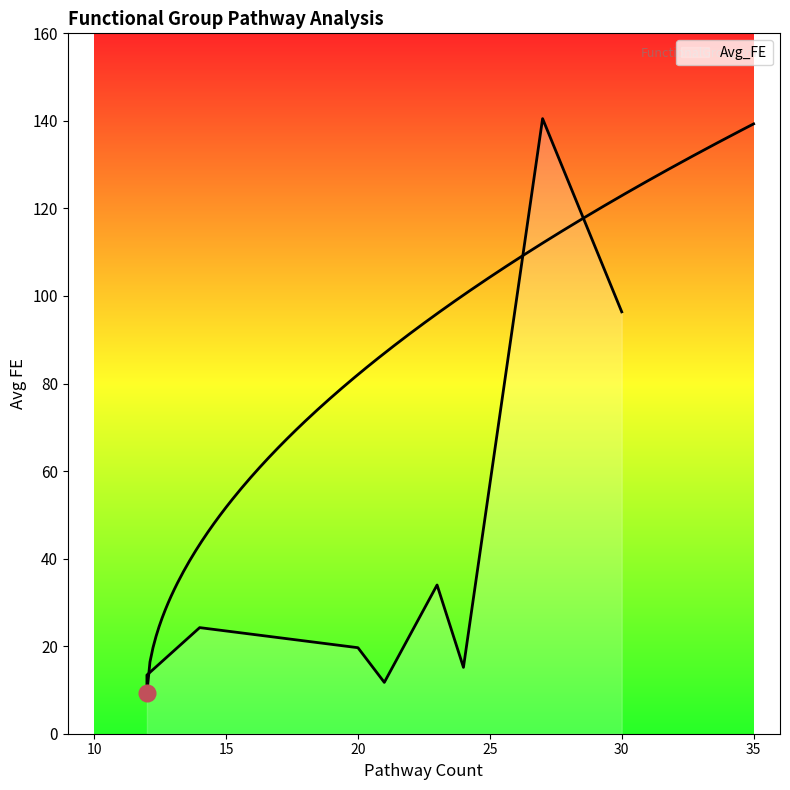

Is it true that the value at 14 is 11.7?

False